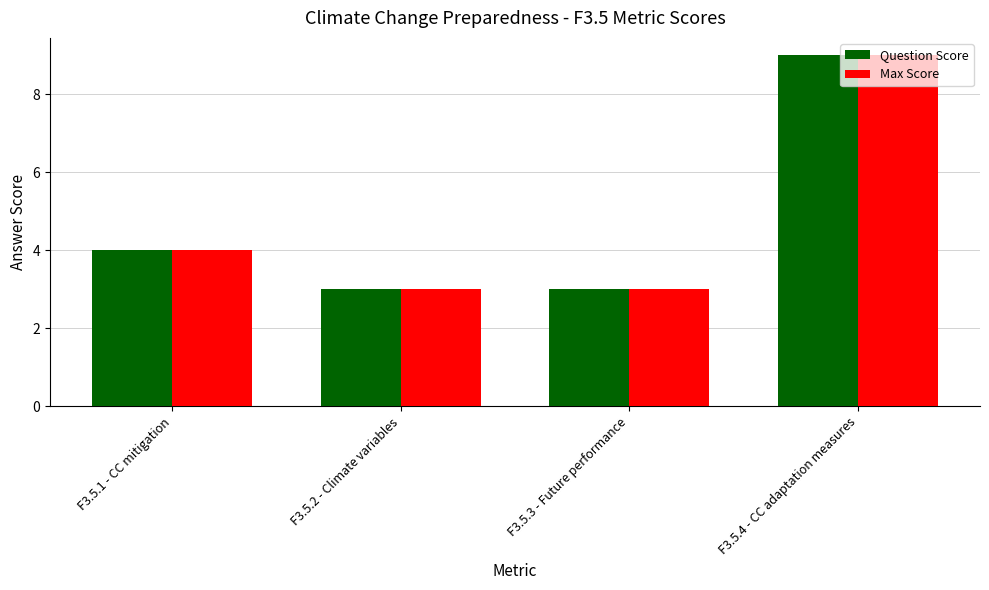

What is the lowest value of the Question Score series?

3